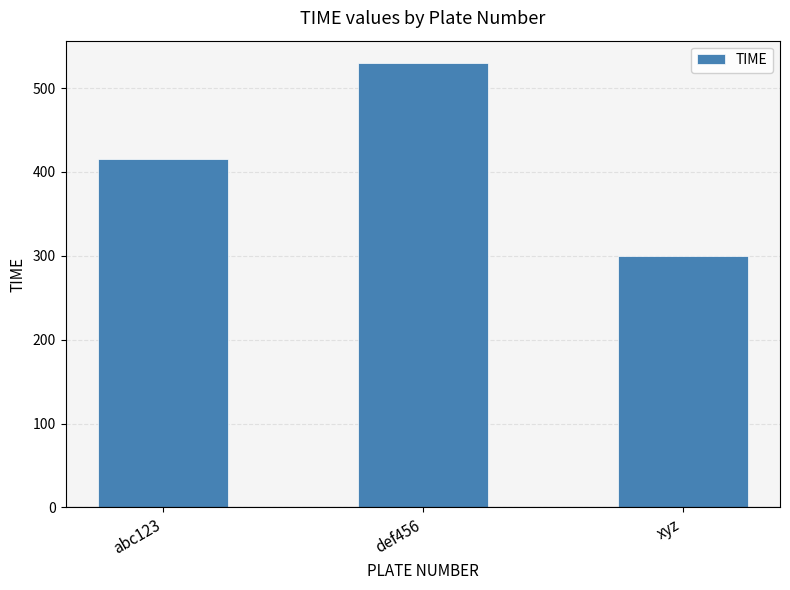

List the labels in order of value, smallest first.

xyz, abc123, def456